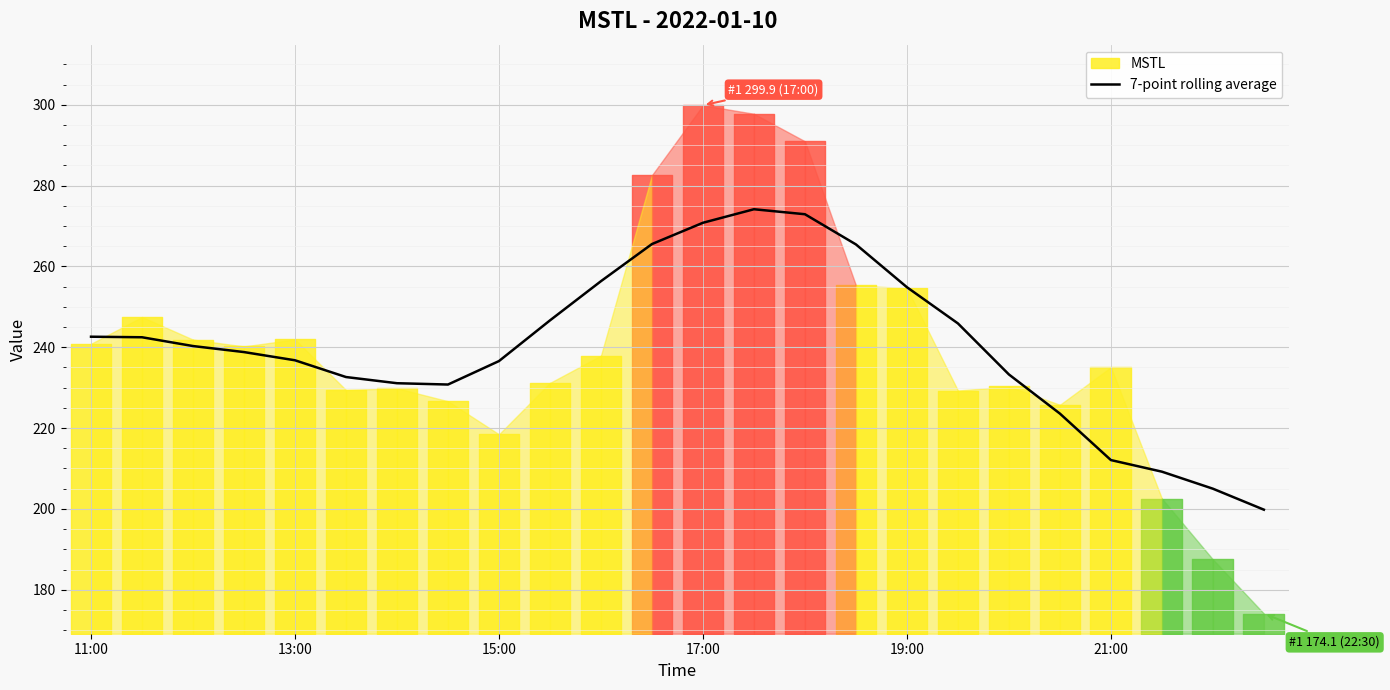

What position from the left is 21:00?

21